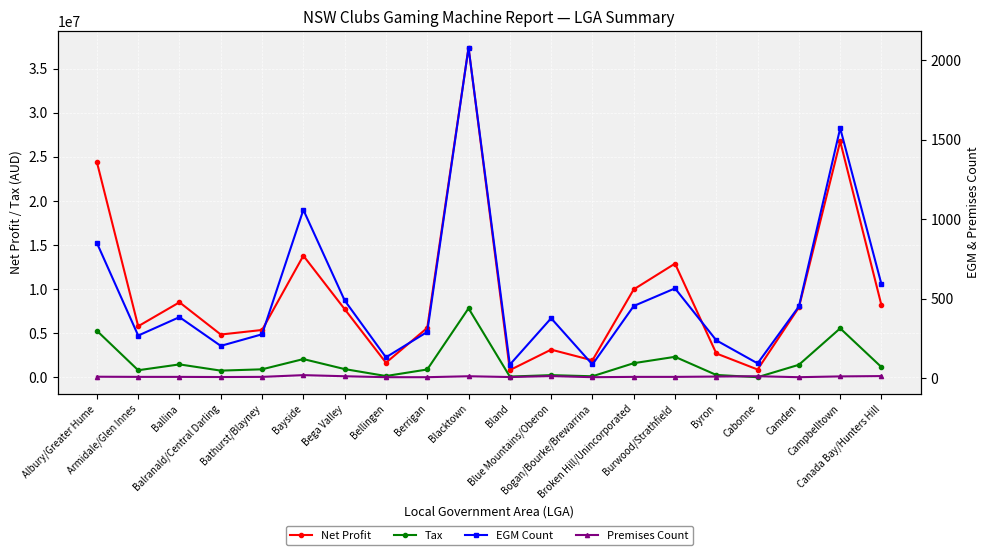

Is the value of Premises Count at Canada Bay/Hunters Hill greater than the value of EGM Count at Burwood/Strathfield?

No